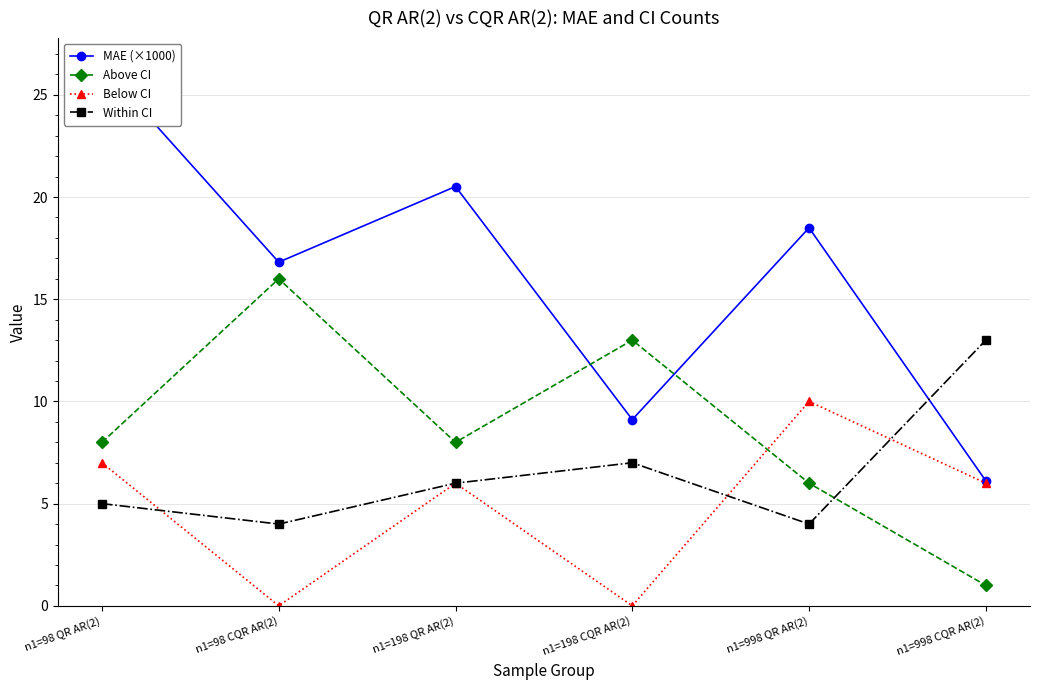

At how many categories does at least one series exceed 8?

6